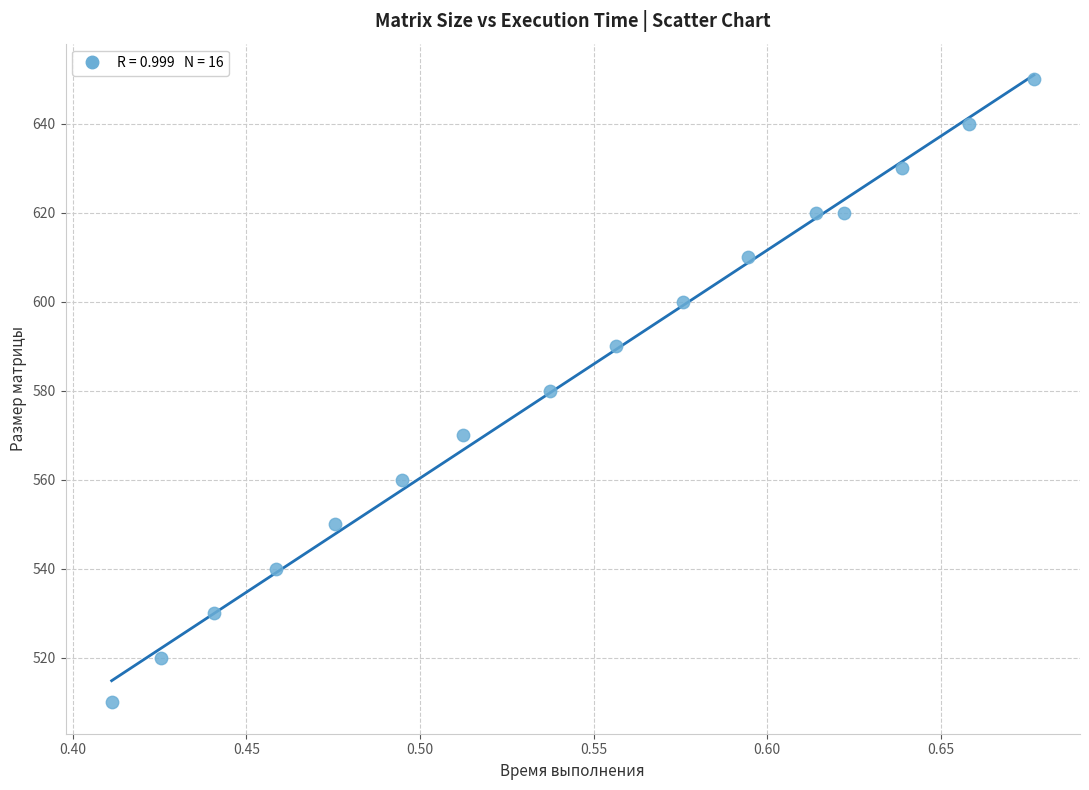

What is the range of Y values (max minus min)?

140